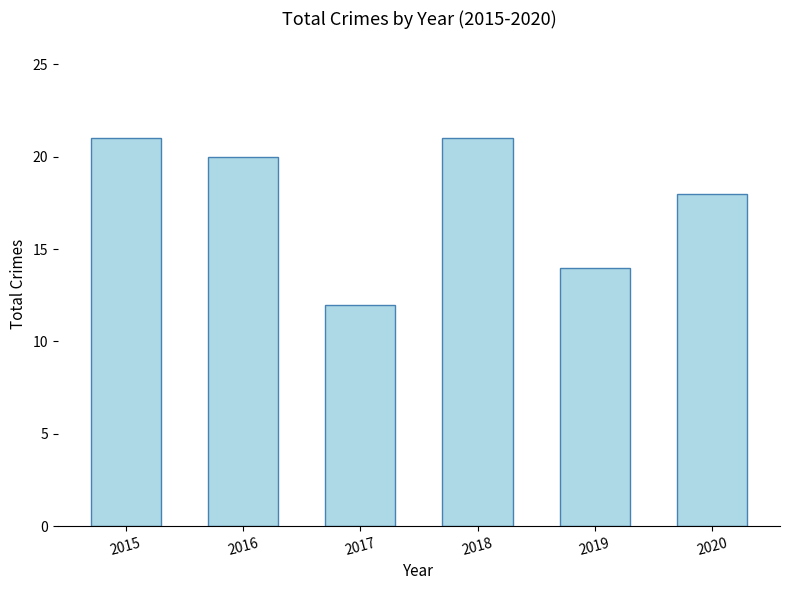

Are the bars horizontal?

No